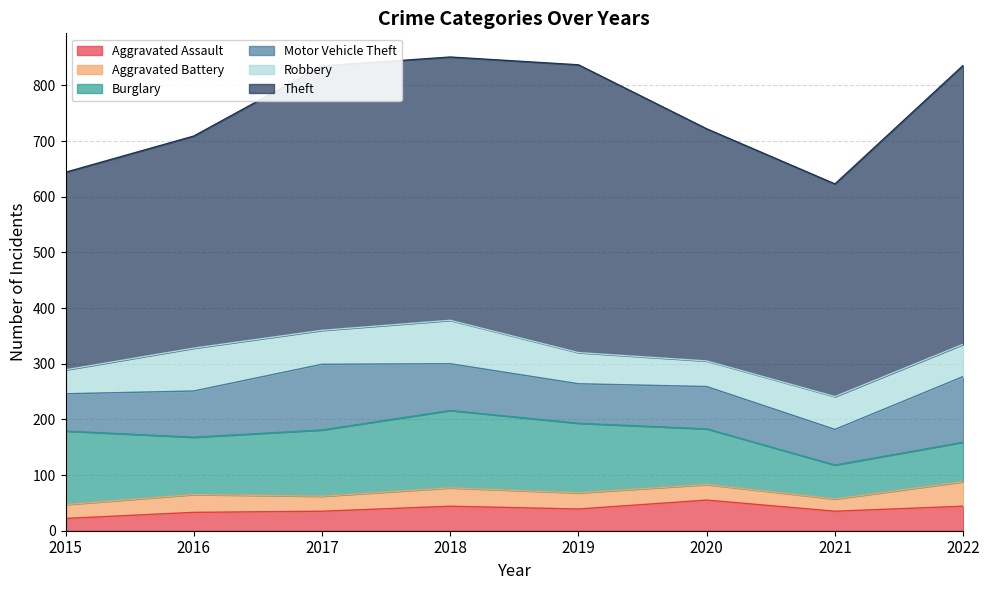

List the labels in order of Burglary value, smallest first.

2021, 2022, 2020, 2016, 2017, 2019, 2015, 2018